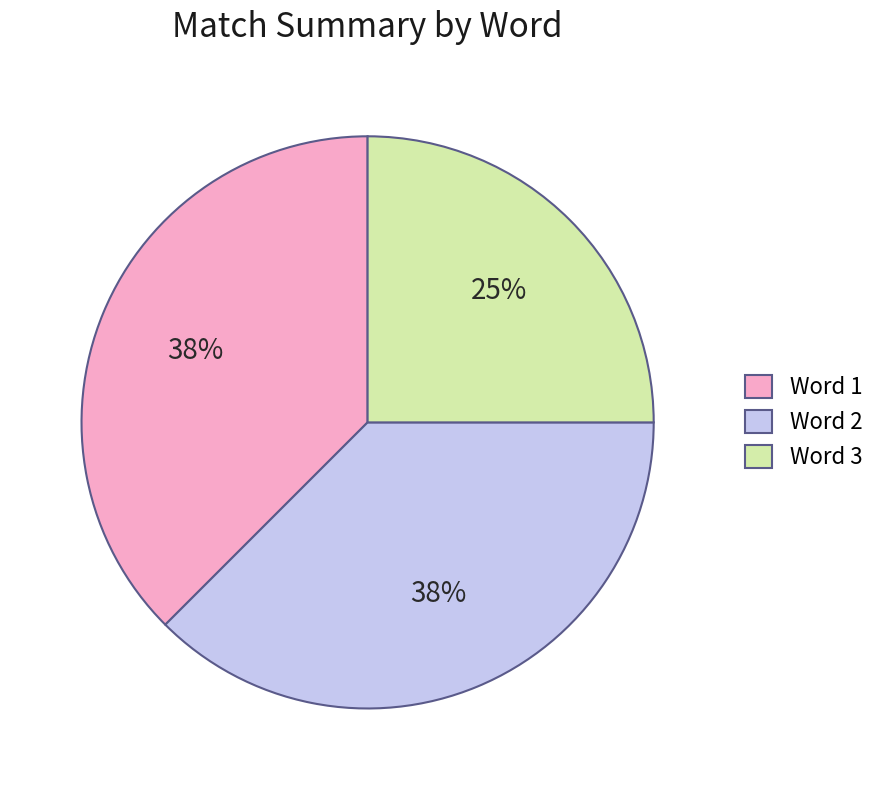

Is it true that Word 1 is 38% of the pie?

True